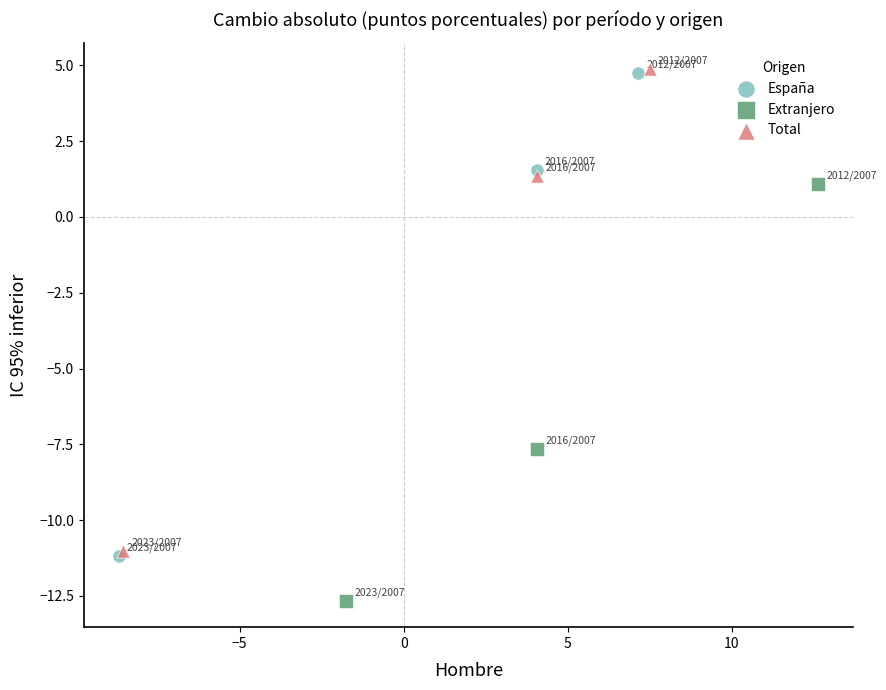

What are all the series names shown in the legend?

España, Extranjero, Total